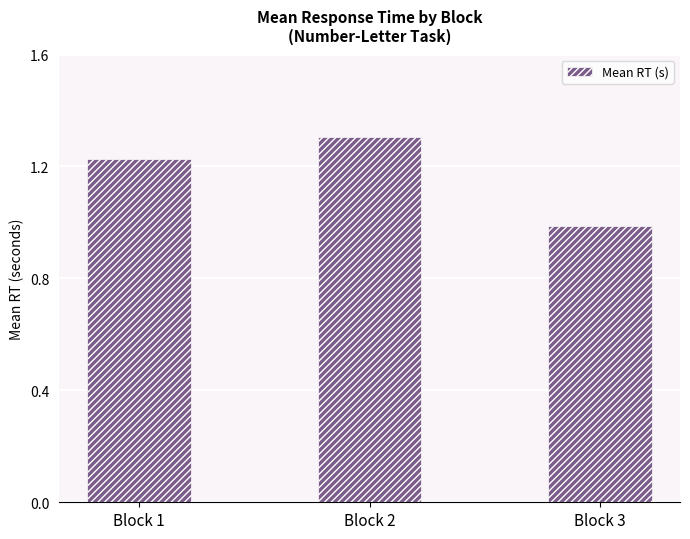

Where does the data first go above 1?

Block 1